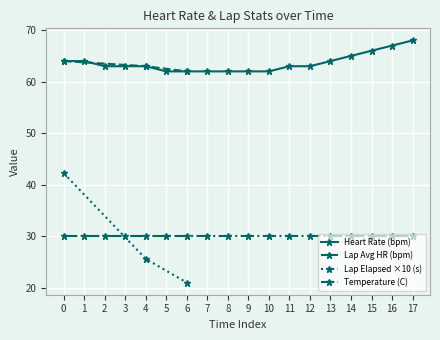

True or false: Heart Rate (bpm) has more than 1 points higher than both neighbors.

False